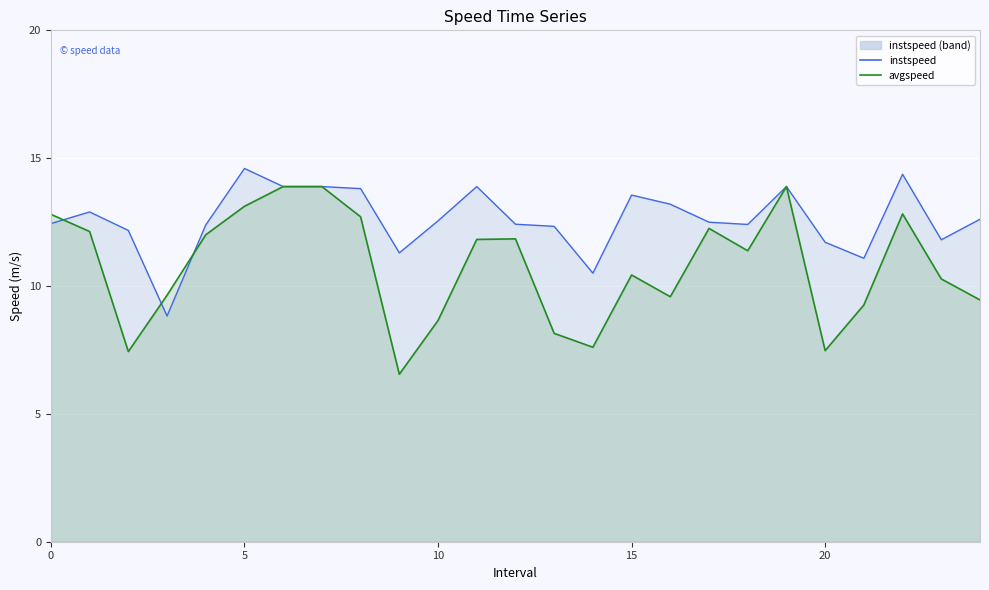

After their last crossing, which series has the higher values: instspeed_line or avgspeed?

instspeed_line